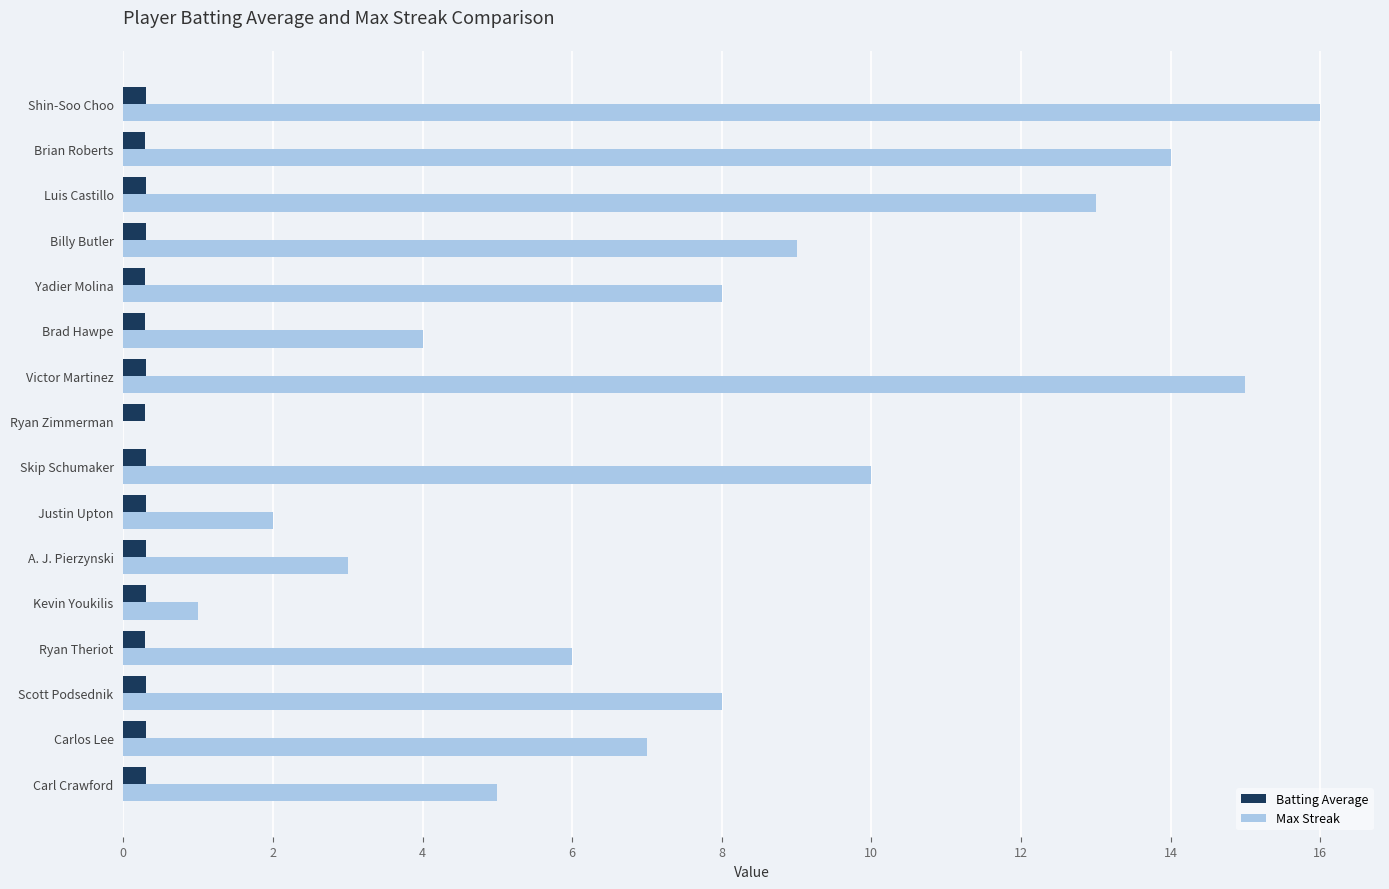

Which category has the highest value in the Max Streak series?

Shin-Soo Choo